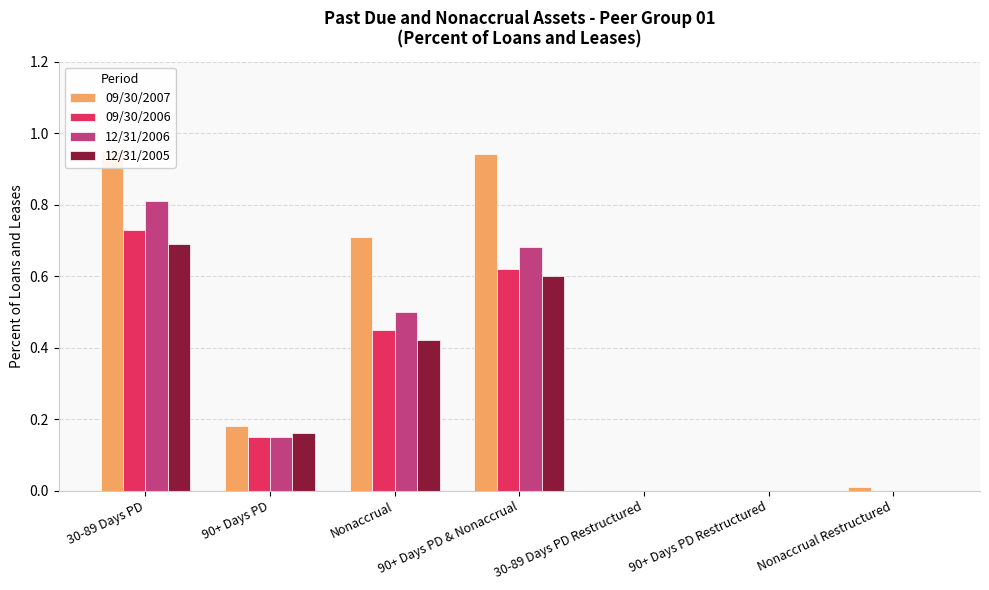

What is the difference between the 12/31/2005 values at Nonaccrual Restructured and 90+ Days PD?

0.2